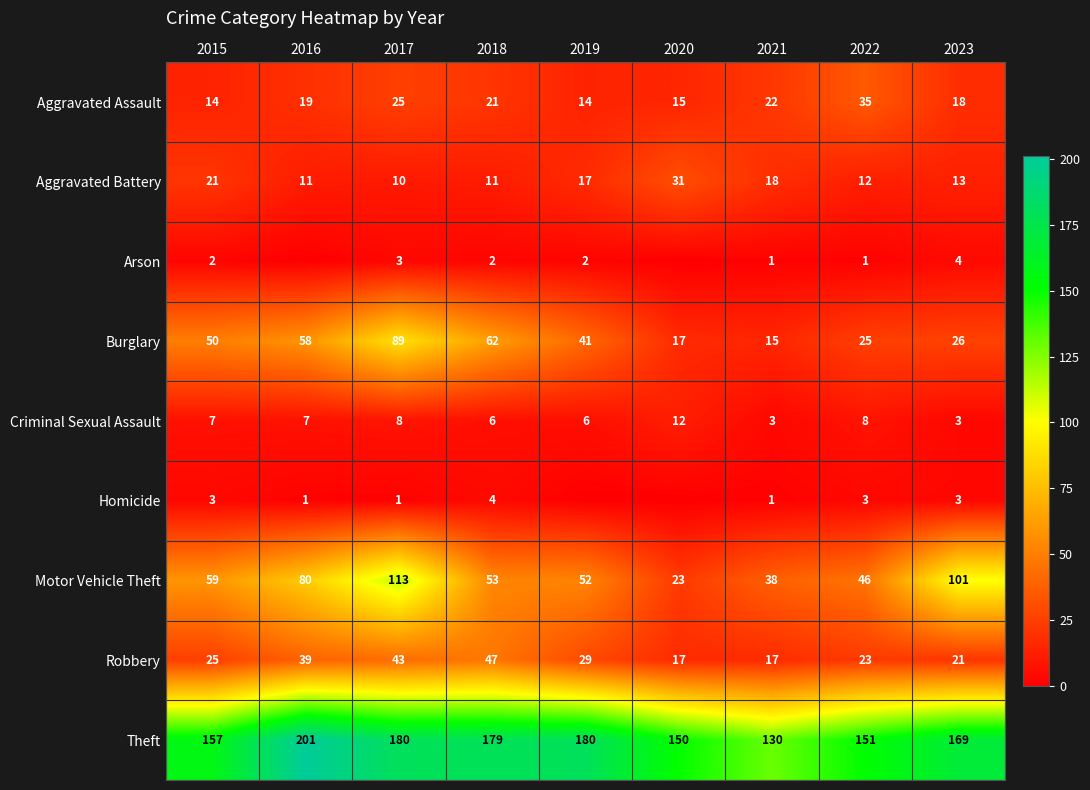

What is the maximum value shown in the chart?

201